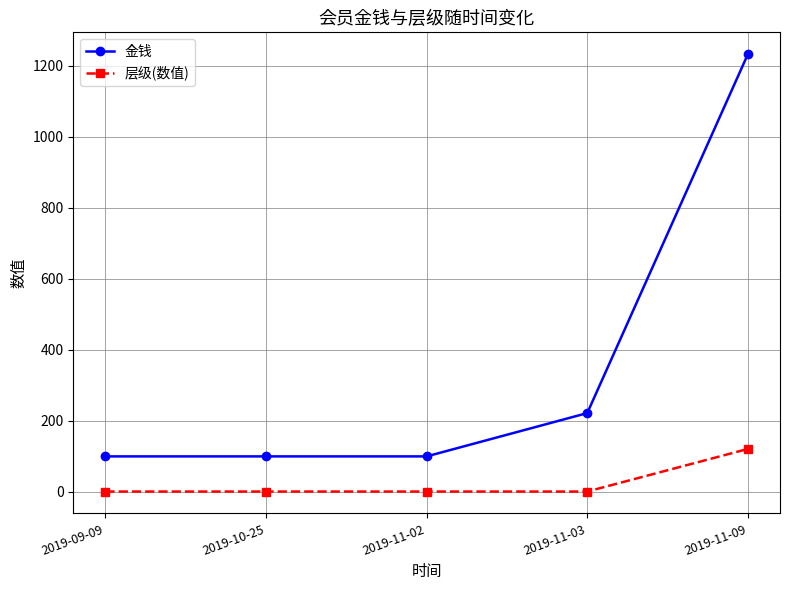

What are all the series names shown in the legend?

金钱, 层级(数值)